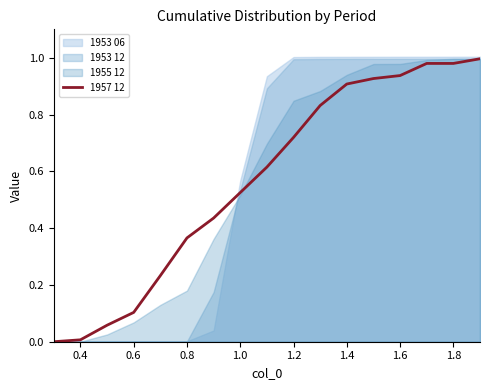

How many values are above zero?

16